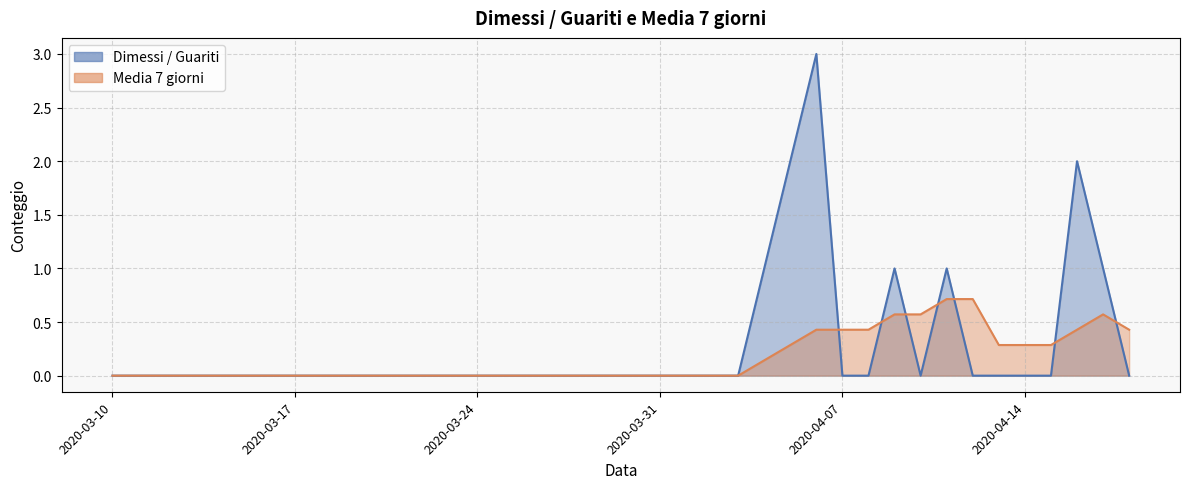

Reading right to left, what are all the values shown in this chart?

Dimessi / Guariti: 2020-04-18=0.0	2020-04-17=1.0	2020-04-16=2.0	2020-04-15=0.0	2020-04-14=0.0	2020-04-13=0.0	2020-04-12=0.0	2020-04-11=1.0	2020-04-10=0.0	2020-04-09=1.0	2020-04-08=0.0	2020-04-07=0.0	2020-04-06=3.0	2020-04-03=0.0	2020-03-28=0.0	2020-03-22=0.0	2020-03-16=0.0	2020-03-10=0.0
Media 7 giorni: 2020-04-18=0.4	2020-04-17=0.6	2020-04-16=0.4	2020-04-15=0.3	2020-04-14=0.3	2020-04-13=0.3	2020-04-12=0.7	2020-04-11=0.7	2020-04-10=0.6	2020-04-09=0.6	2020-04-08=0.4	2020-04-07=0.4	2020-04-06=0.4	2020-04-03=0.0	2020-03-28=0.0	2020-03-22=0.0	2020-03-16=0.0	2020-03-10=0.0